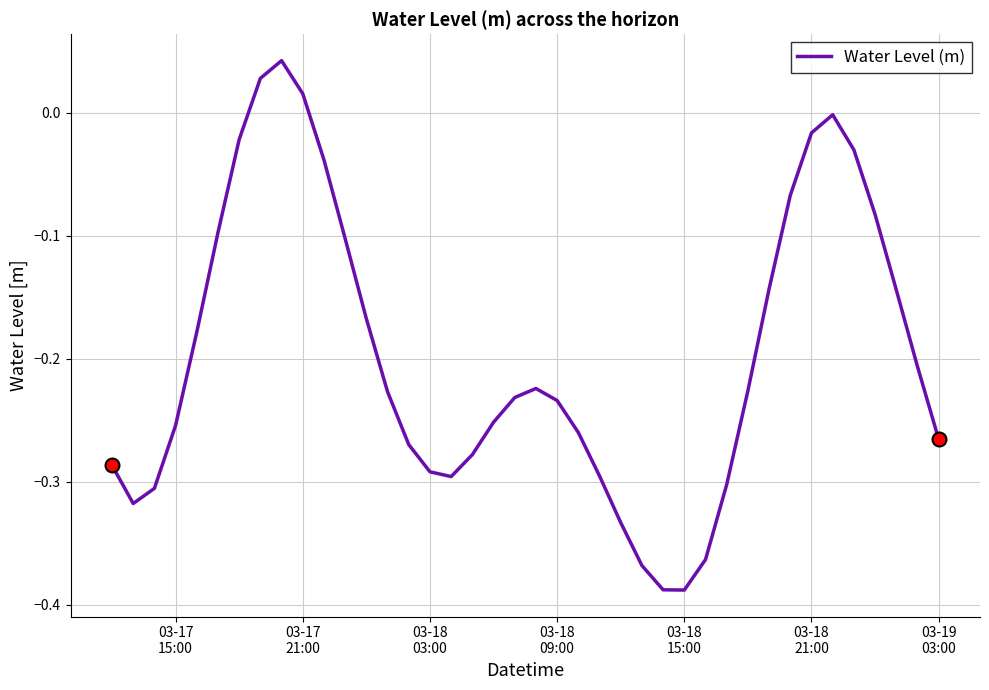

How many lines are shown in the chart?

1